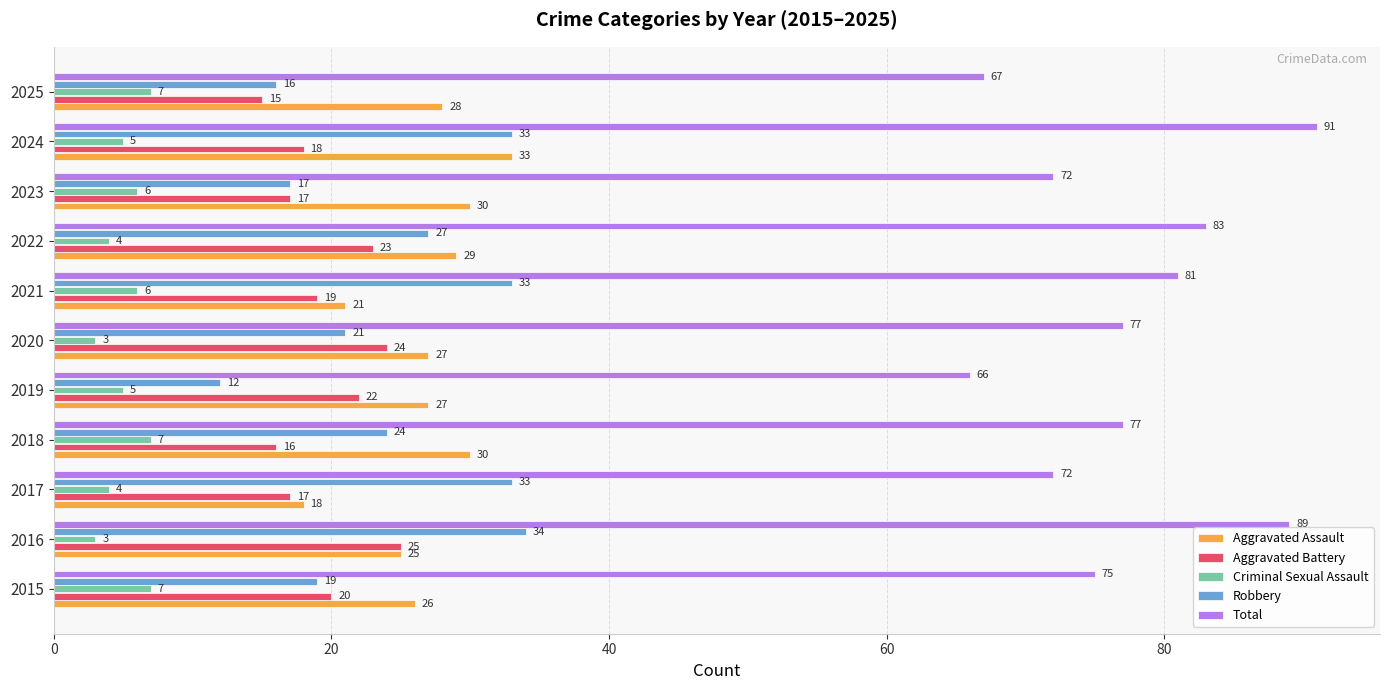

True or false: Aggravated Assault has a value of 21 at 2021.

True